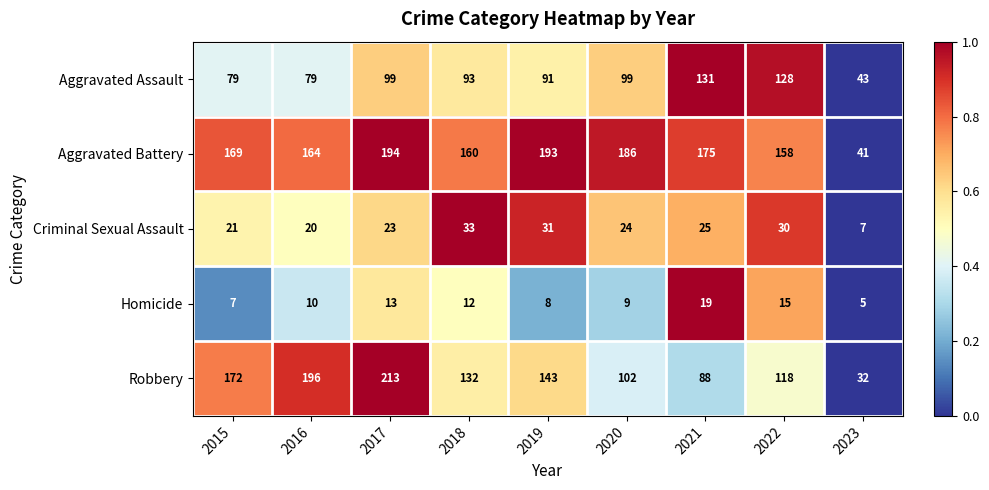

Which label corresponds to the largest value in the chart?

2017